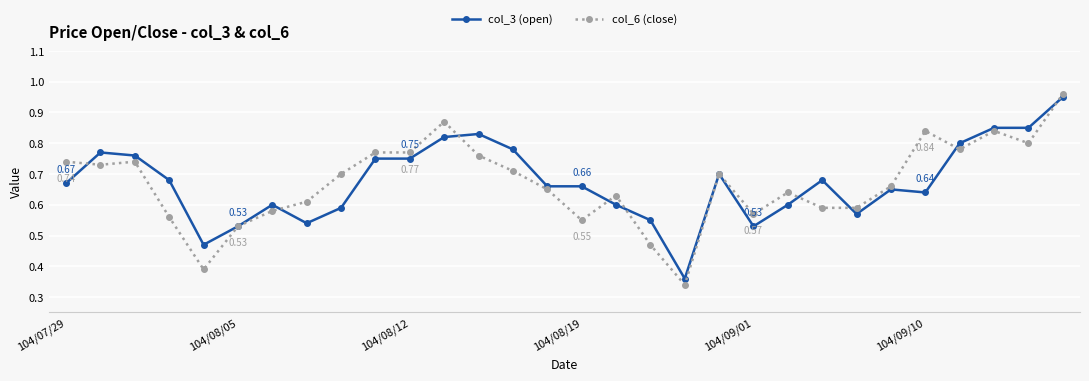

Which series has the largest range (max minus min)?

col_6 (close)